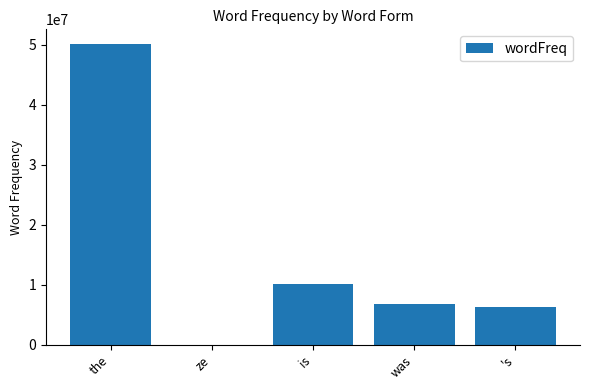

Which label corresponds to the largest value in the chart?

the